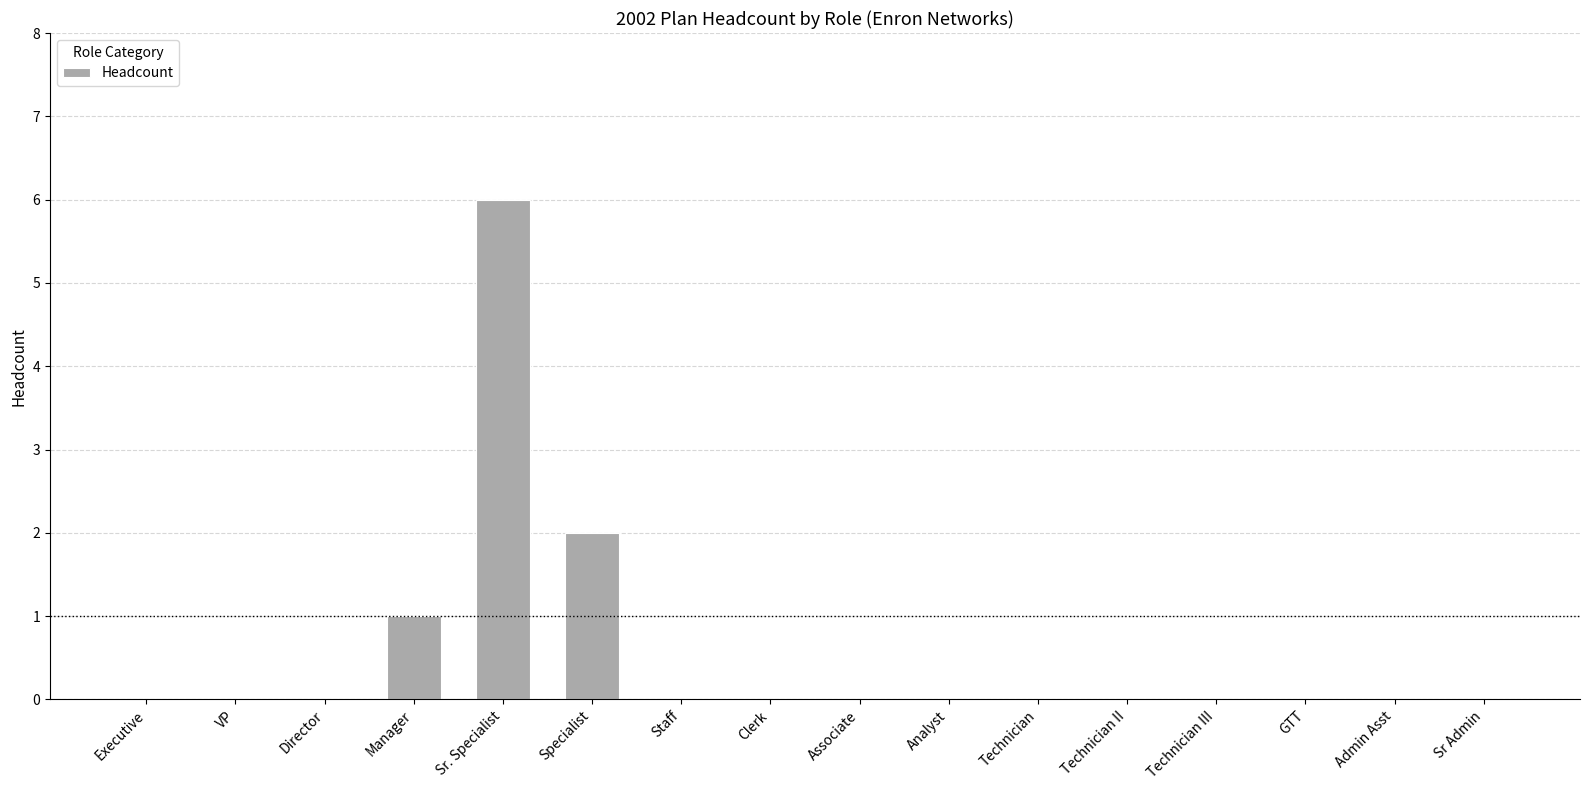

Count the number of categories in the chart.

16